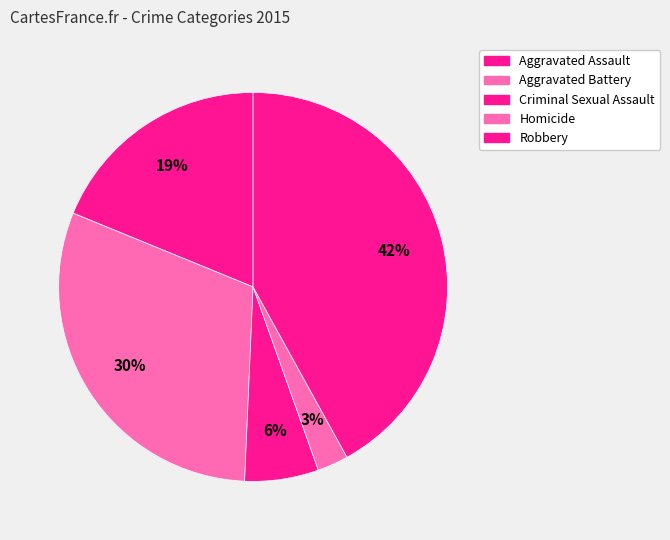

Between Aggravated Battery and Criminal Sexual Assault, which is larger?

Aggravated Battery